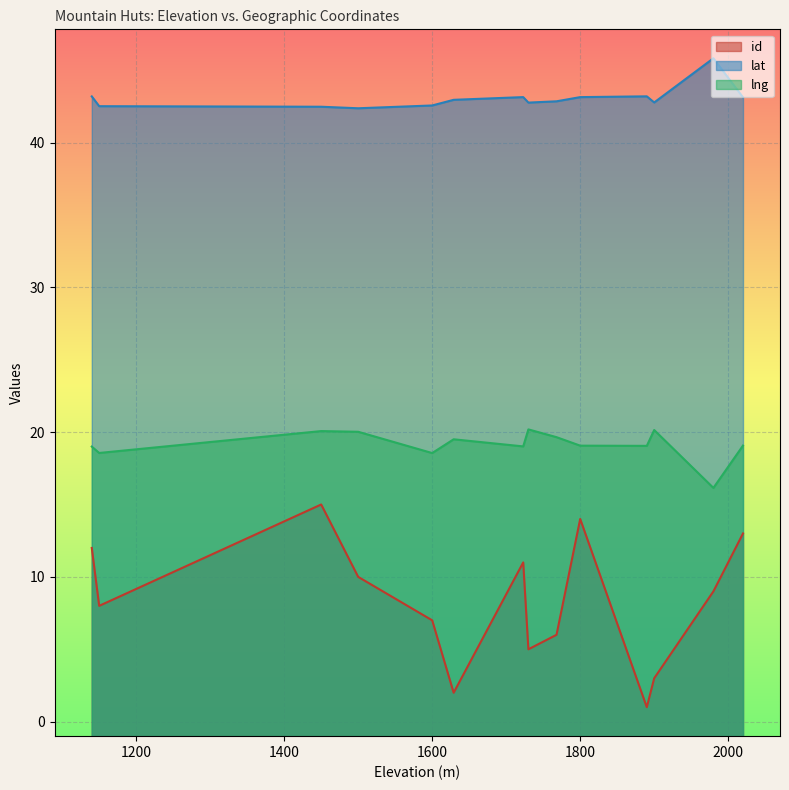

What is the difference between the maximum and minimum values in the lat series?

3.5